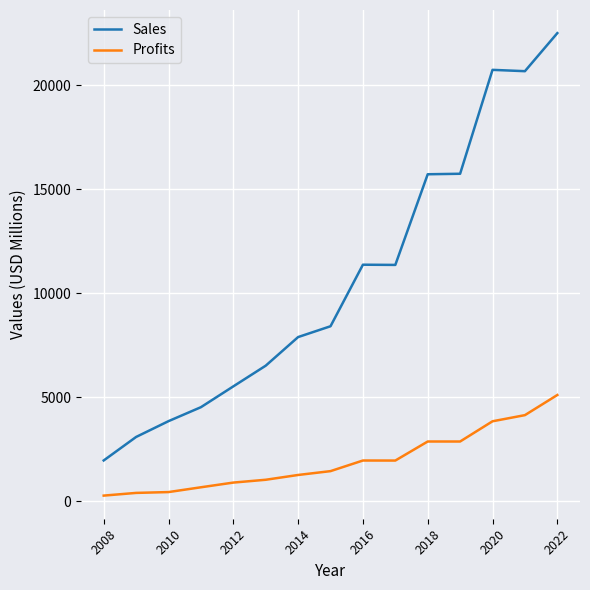

Which series has the largest total across all categories?

Sales